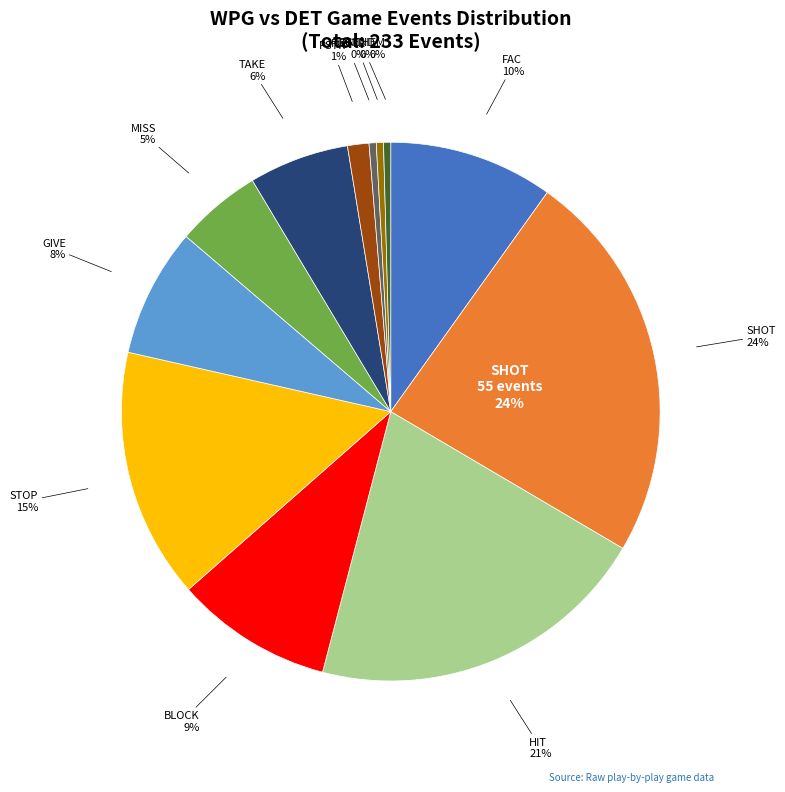

Do PSTR and PGEND together represent more than half of the pie?

No